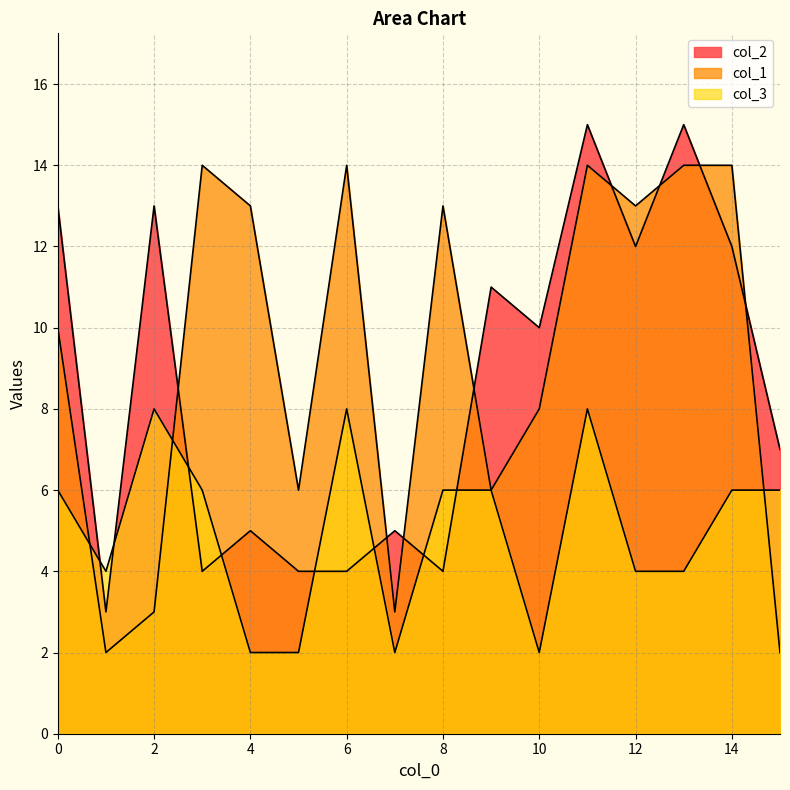

List the labels in order of col_3 value, smallest first.

4, 5, 7, 10, 1, 12, 13, 0, 3, 8, 9, 14, 15, 2, 6, 11